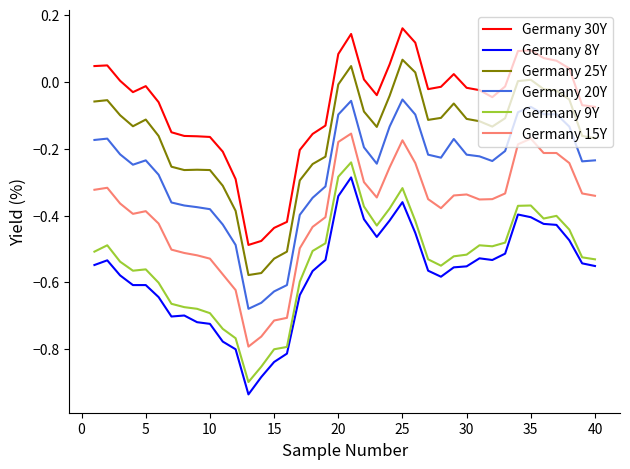

Which series has the largest total across all categories?

Germany 30Y